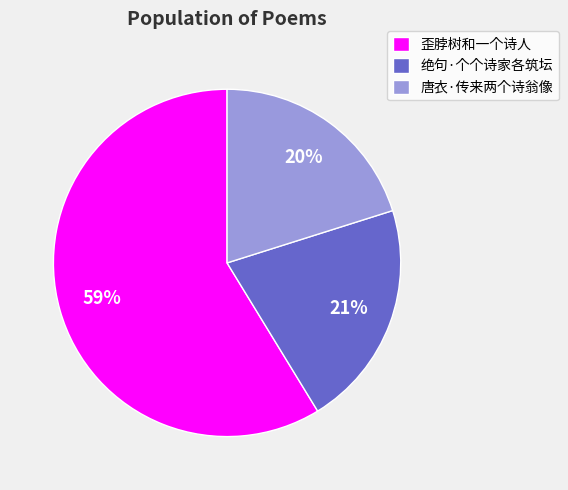

Combined, do 歪脖树和一个诗人 and 唐衣·传来两个诗翁像 account for over 50%?

Yes